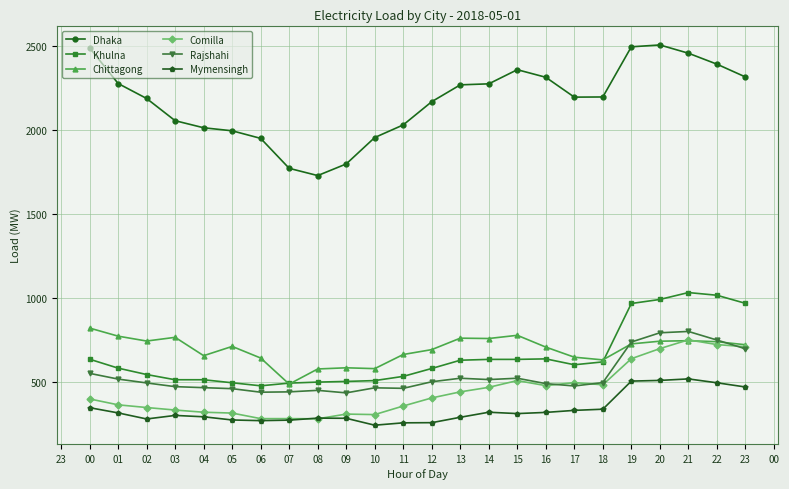

True or false: Dhaka and Comilla cross at least once.

False